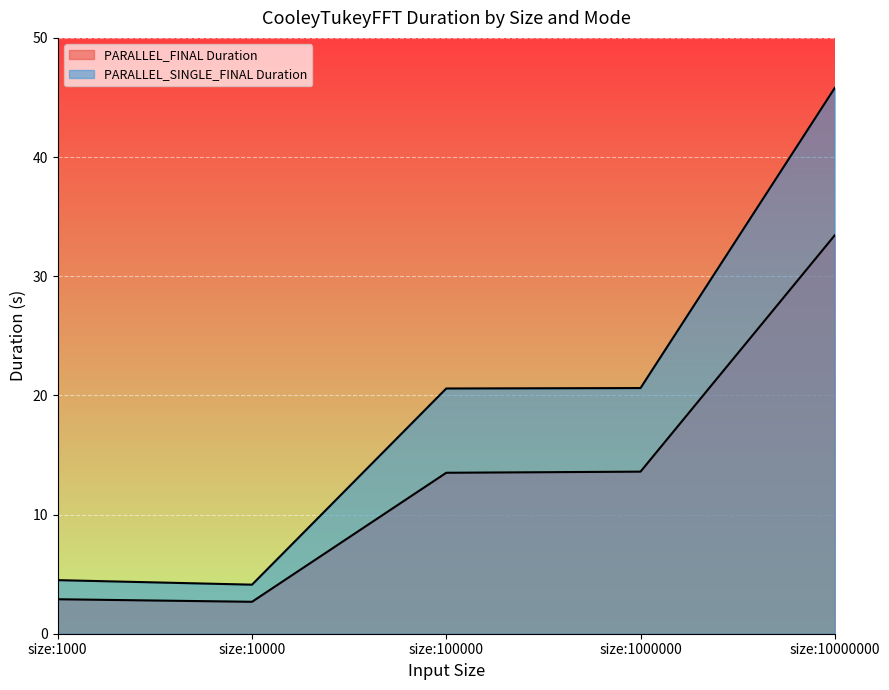

The PARALLEL_FINAL Duration series shows 33.4 at size:10000000. True or false?

True